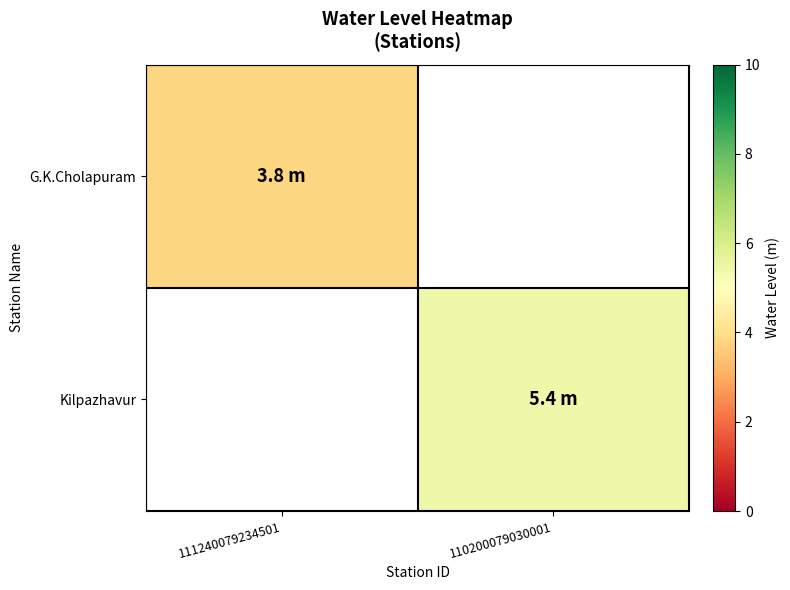

Is the value of Kilpazhavur at 110200079030001 greater than the value of G.K.Cholapuram at 110200079030001?

No